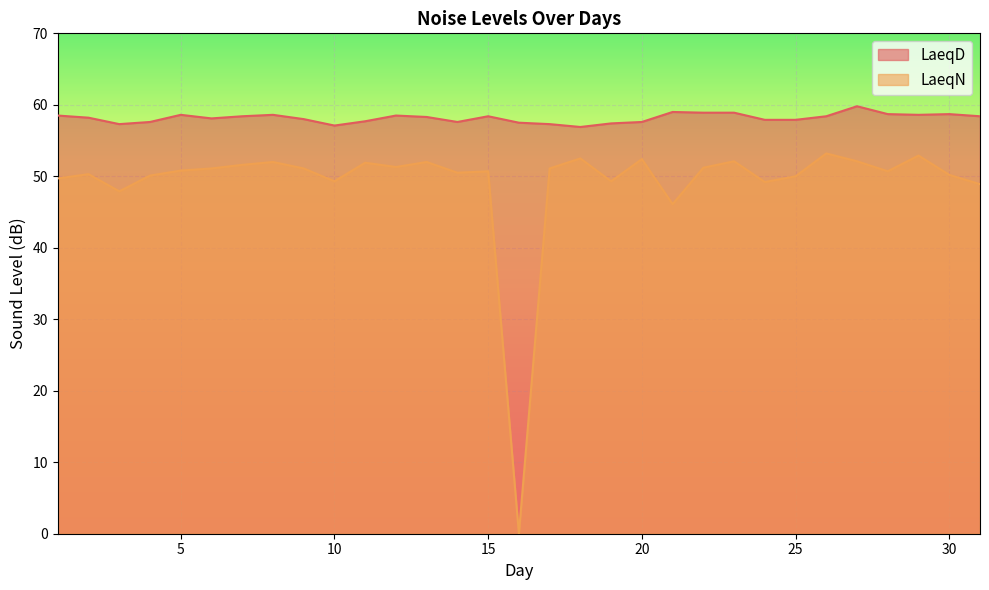

How many categories are shown in the chart?

31